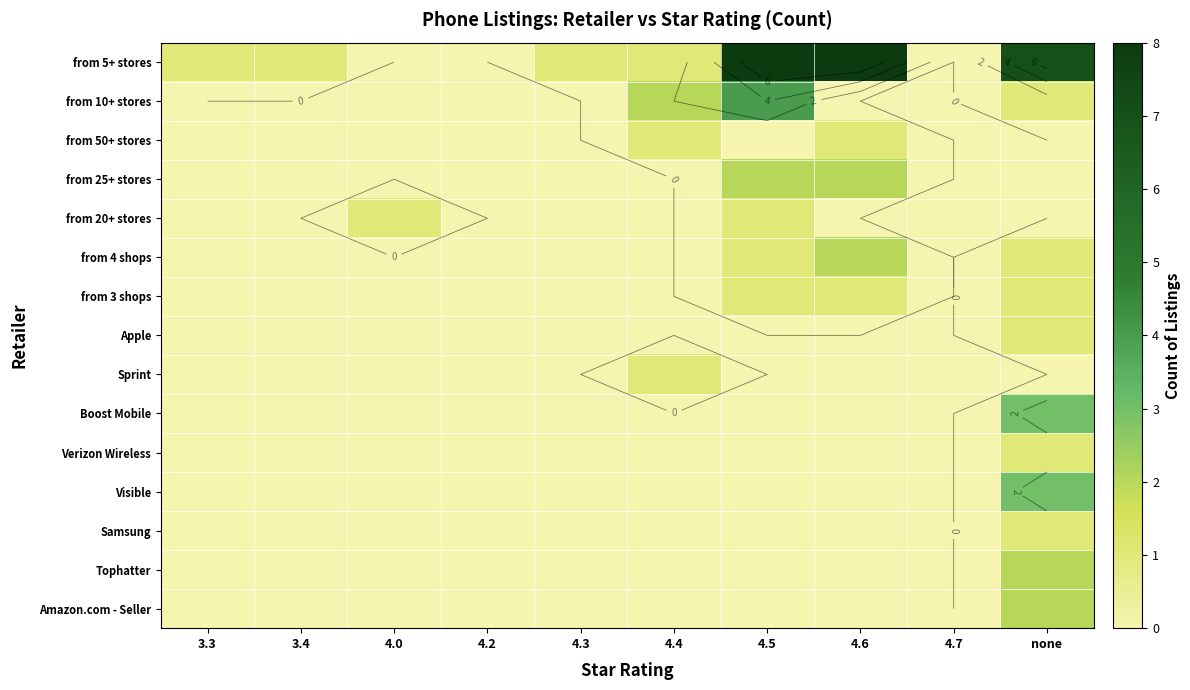

What is the maximum value for from 3 shops?

1